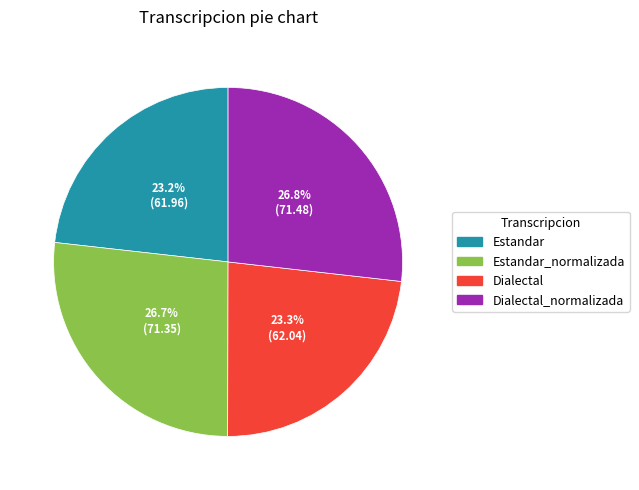

To the nearest percent, what is the average slice percentage?

25%